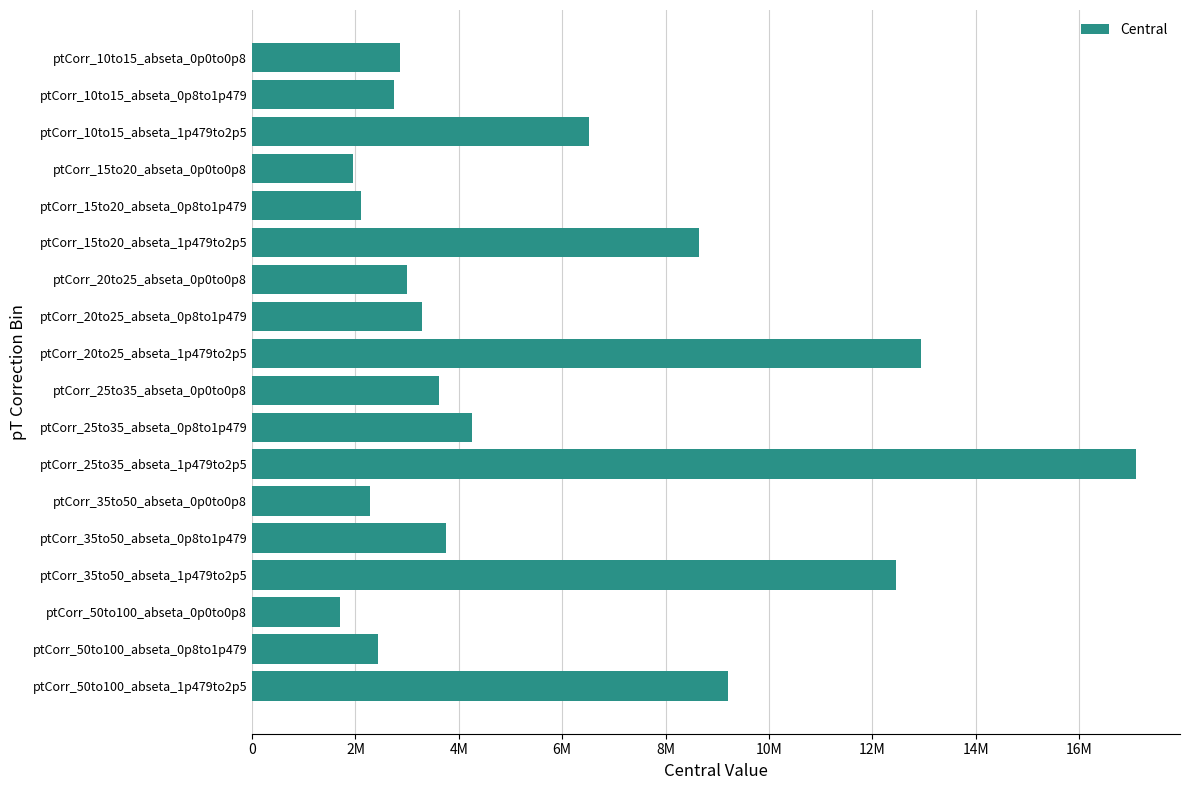

Does the chart contain any negative values?

No